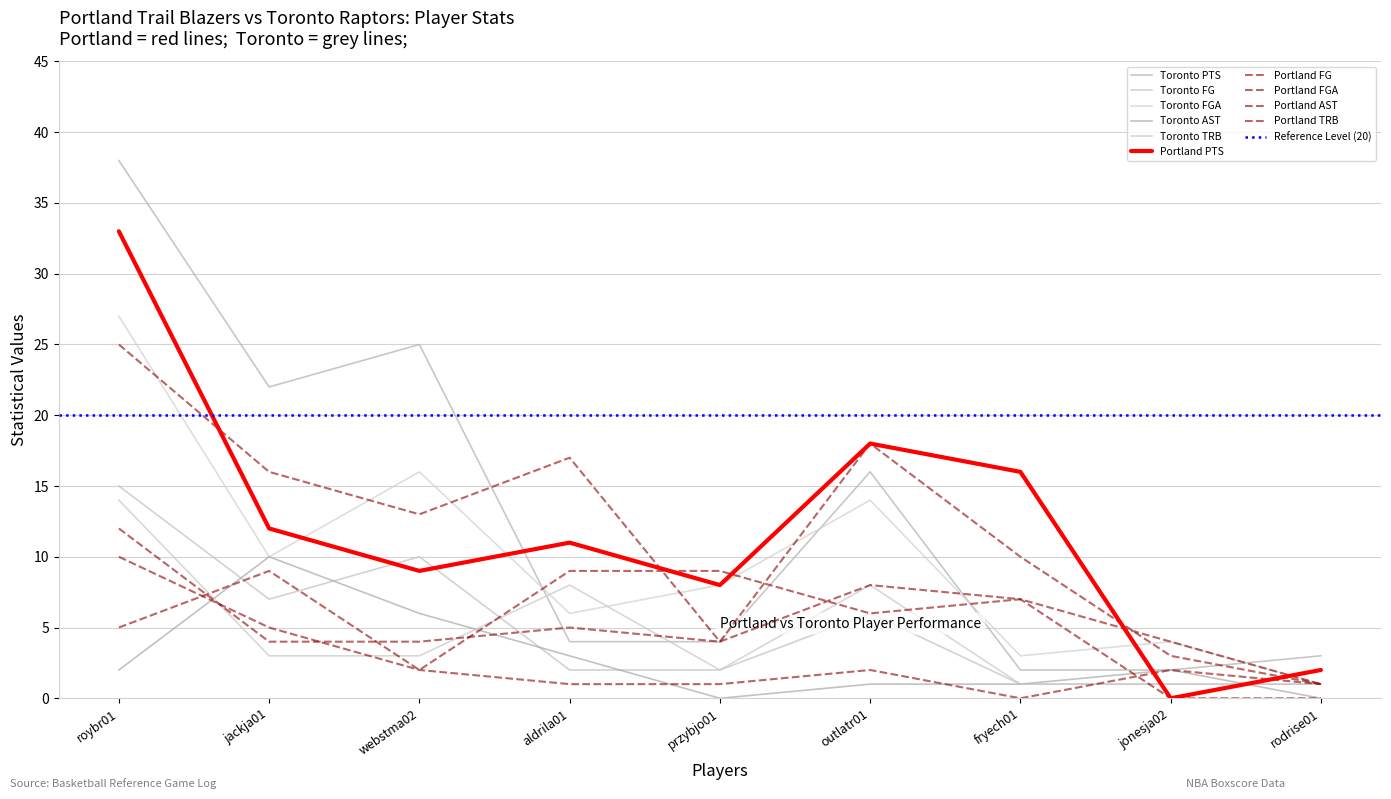

At which label does Portland AST reach its minimum?

fryech01